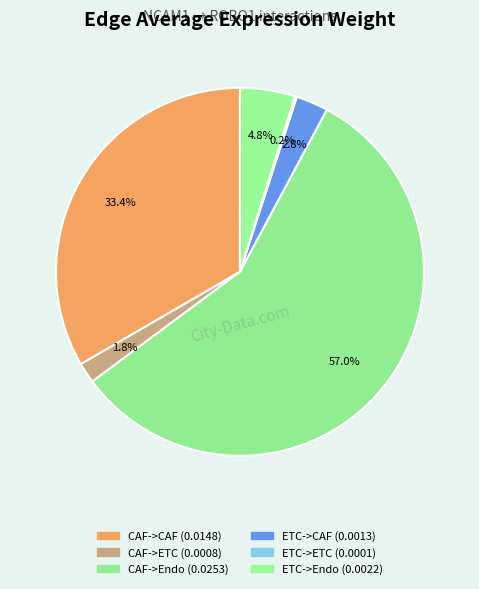

True or false: ETC->ETC accounts for 1% of the total.

False